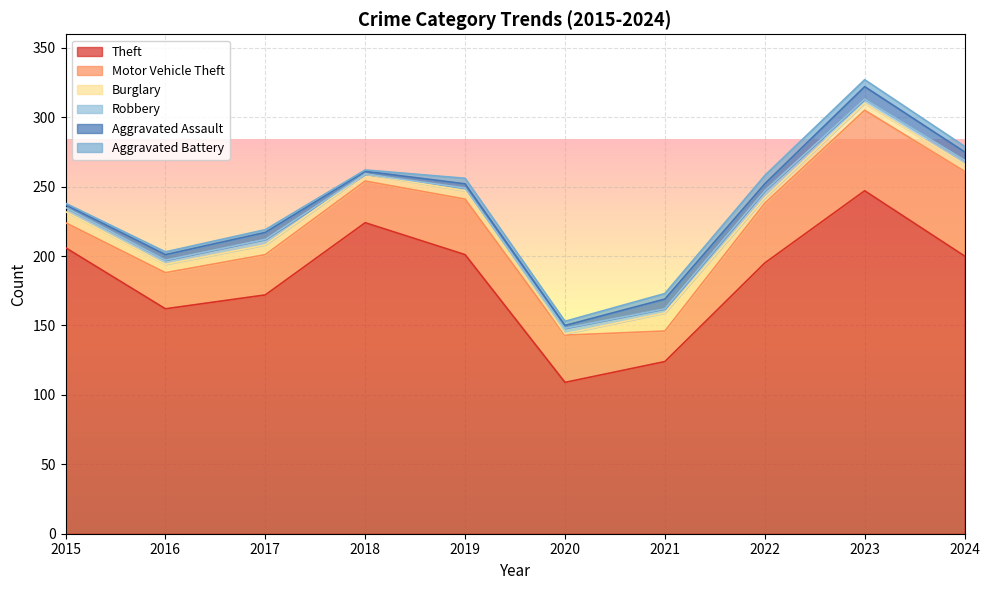

True or false: Aggravated Assault and Motor Vehicle Theft cross at least once.

False